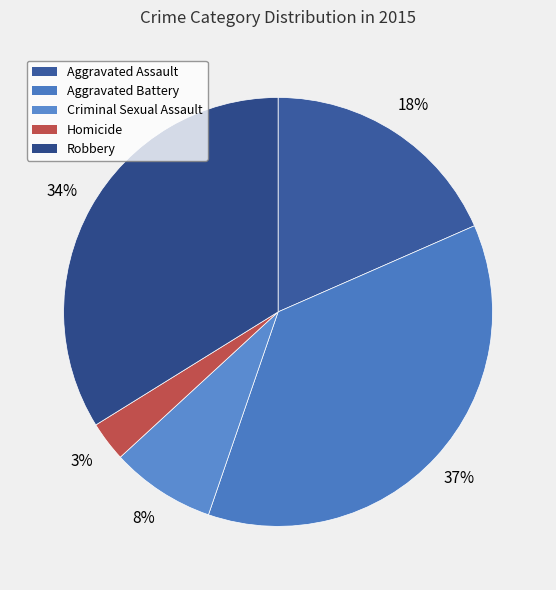

To the nearest percent, what portion does Homicide represent?

3%